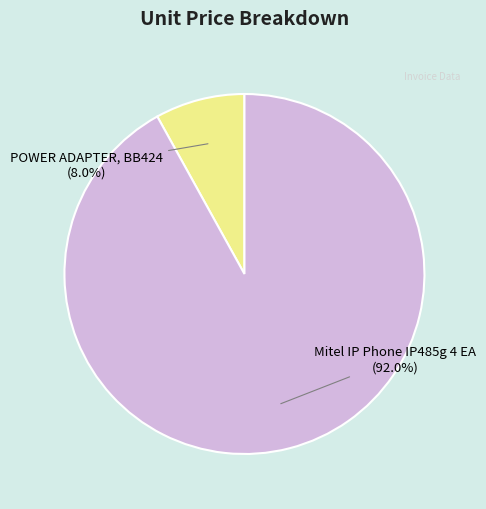

Is there a majority slice in this chart?

Yes